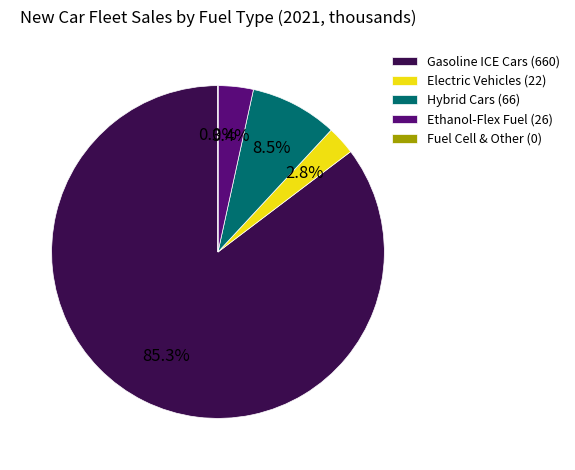

Which has a higher value, Gasoline ICE Cars (660) or Electric Vehicles (22)?

Gasoline ICE Cars (660)